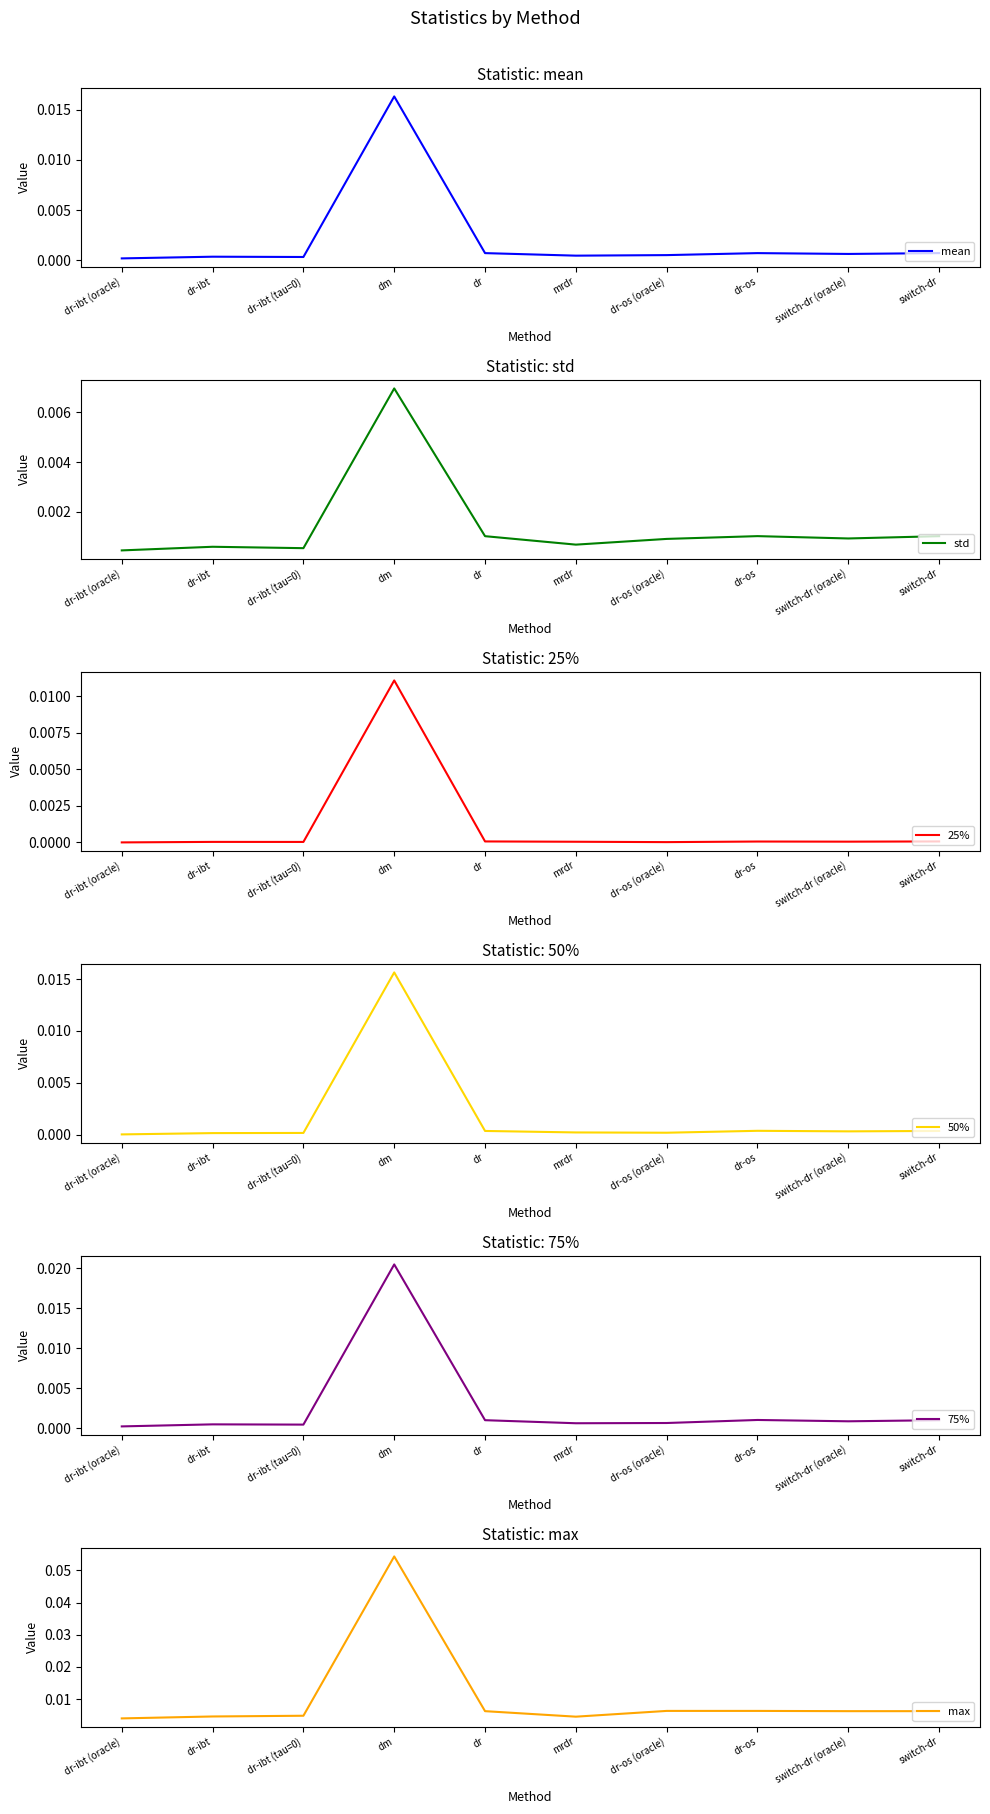

At which category does the chart reach its minimum across all series?

dr-ibt (oracle)